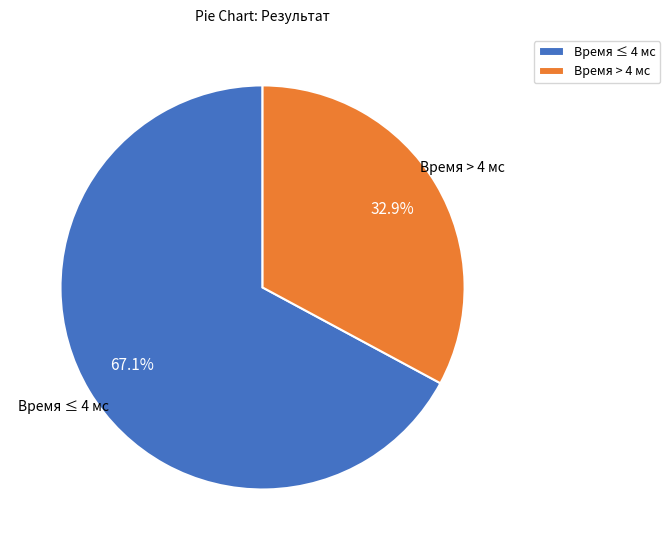

Which slice is the largest?

Время ≤ 4 мс